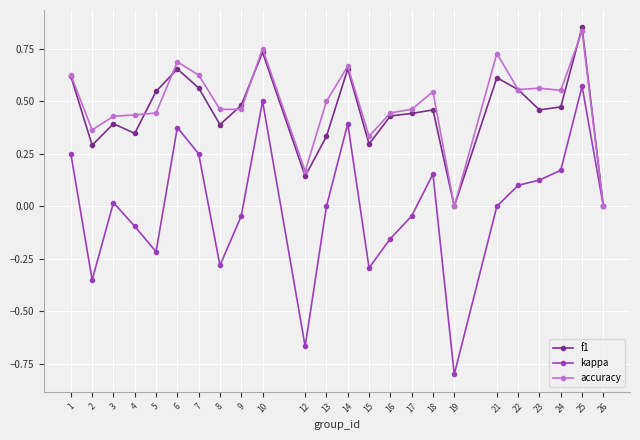

Which series has the widest spread of values?

kappa